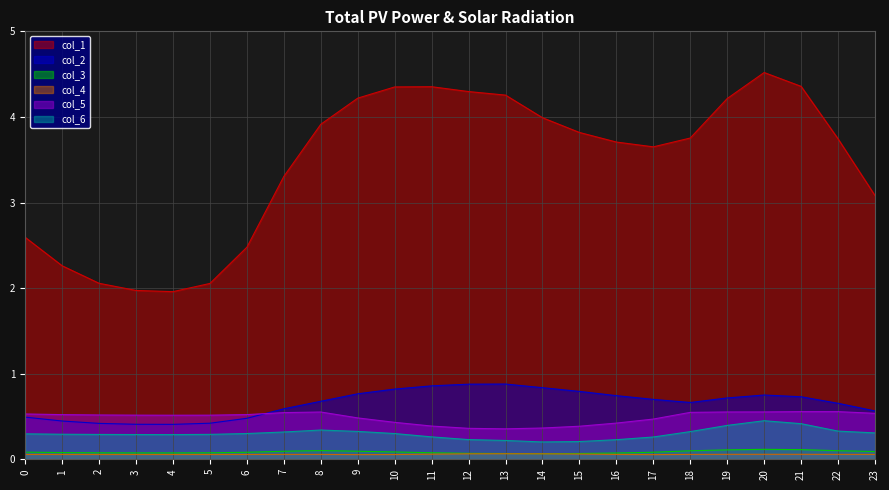

Where is the first local minimum for col_3?

4